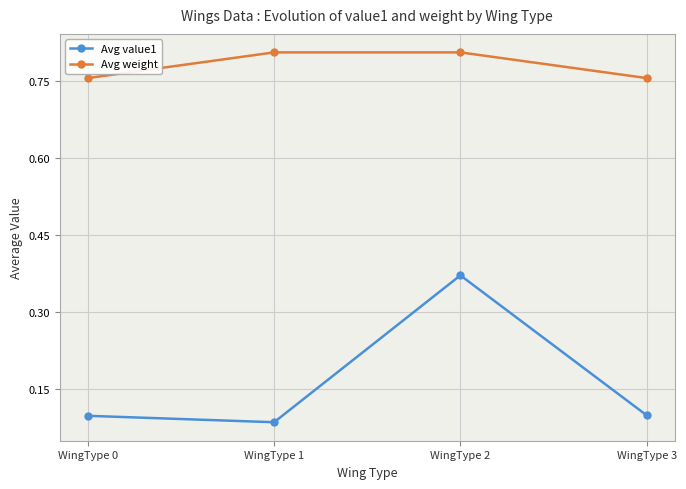

Is it true that Avg weight equals 0.8 at WingType 2?

True